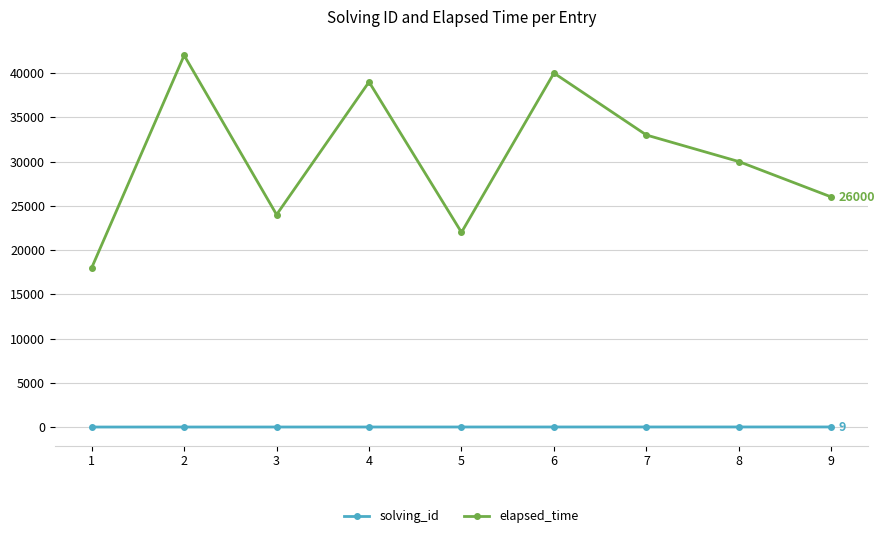

True or false: elapsed_time and solving_id cross at least once.

False